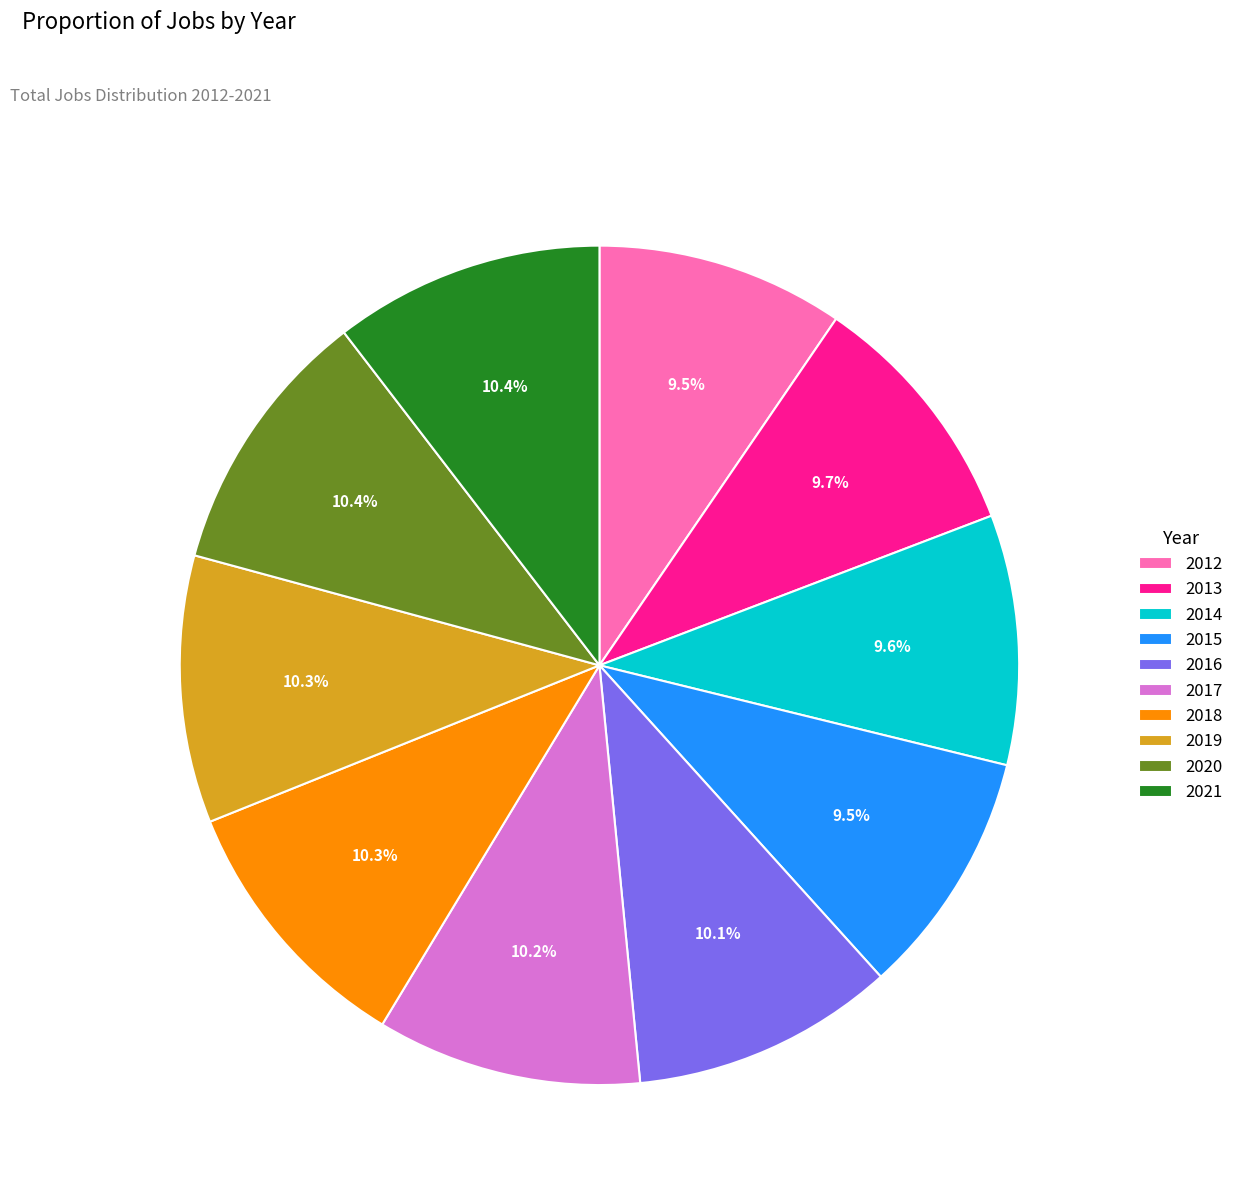

Do 2012 and 2018 together represent more than half of the pie?

No